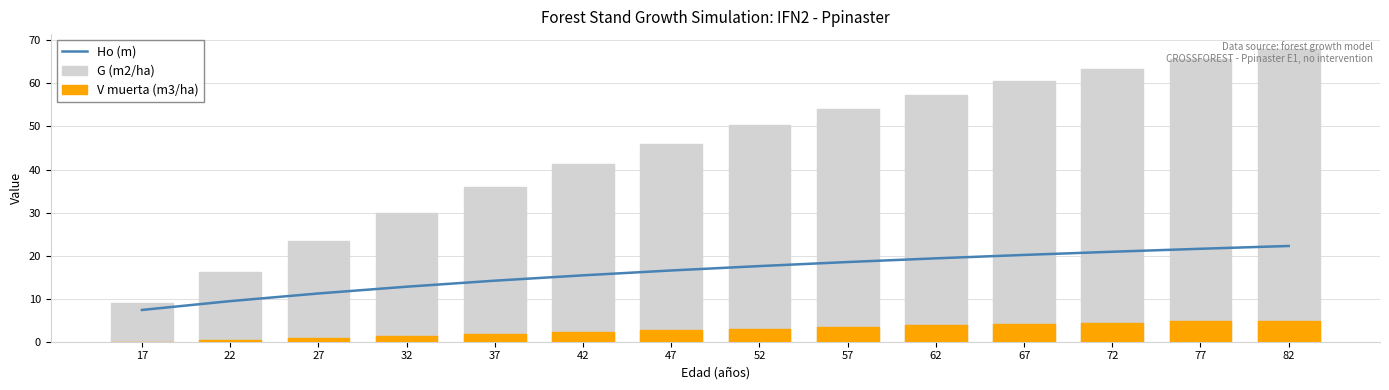

Between 77 and 82, which series saw the biggest shift?

G (m2/ha)